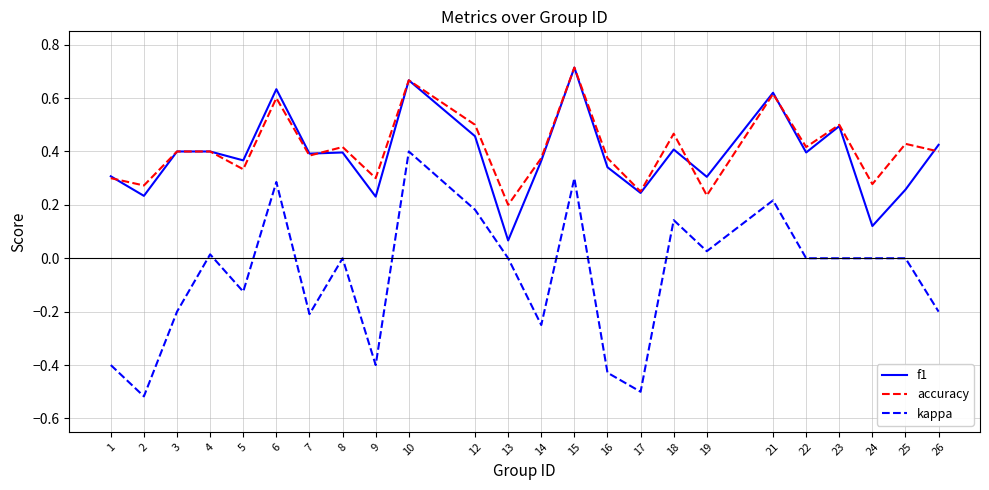

At how many categories does at least one series exceed 0?

24